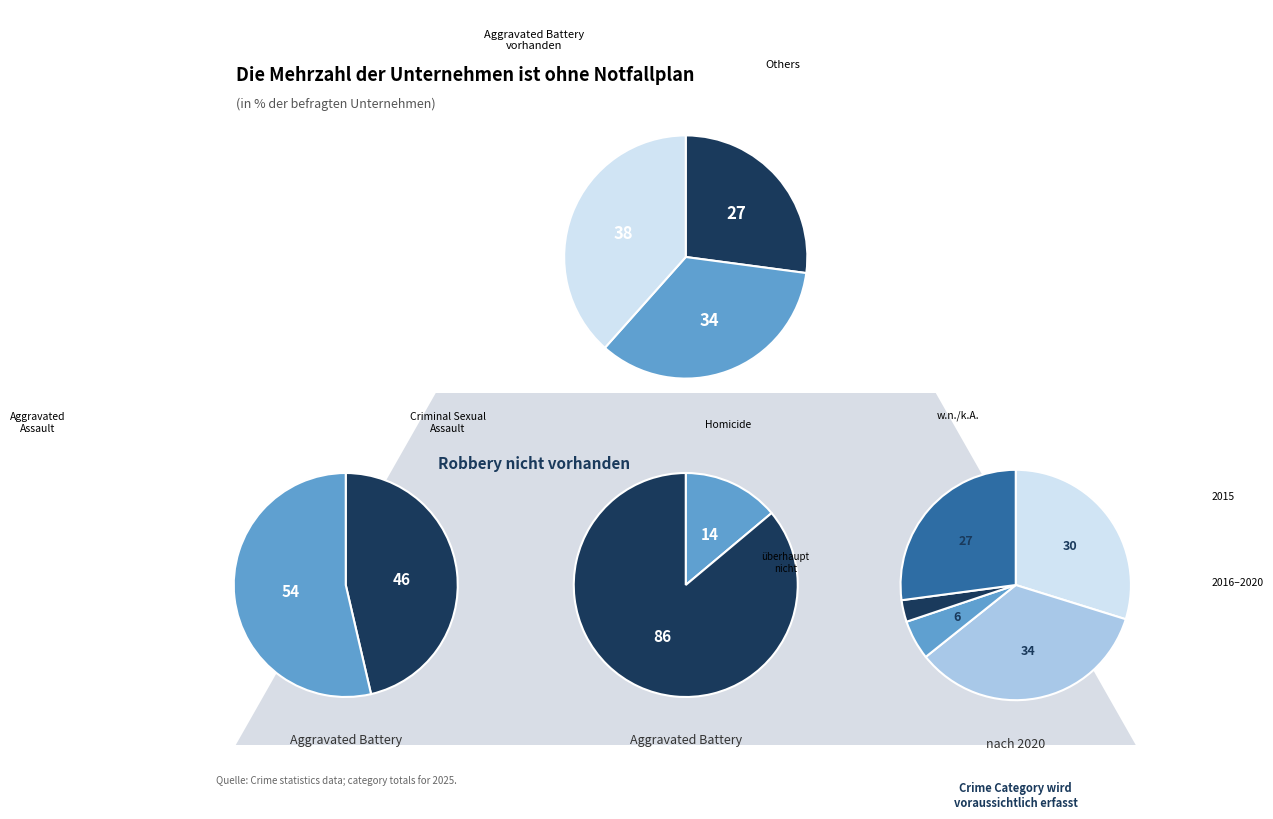

Between Aggravated Battery and Robbery, which is larger?

Aggravated Battery